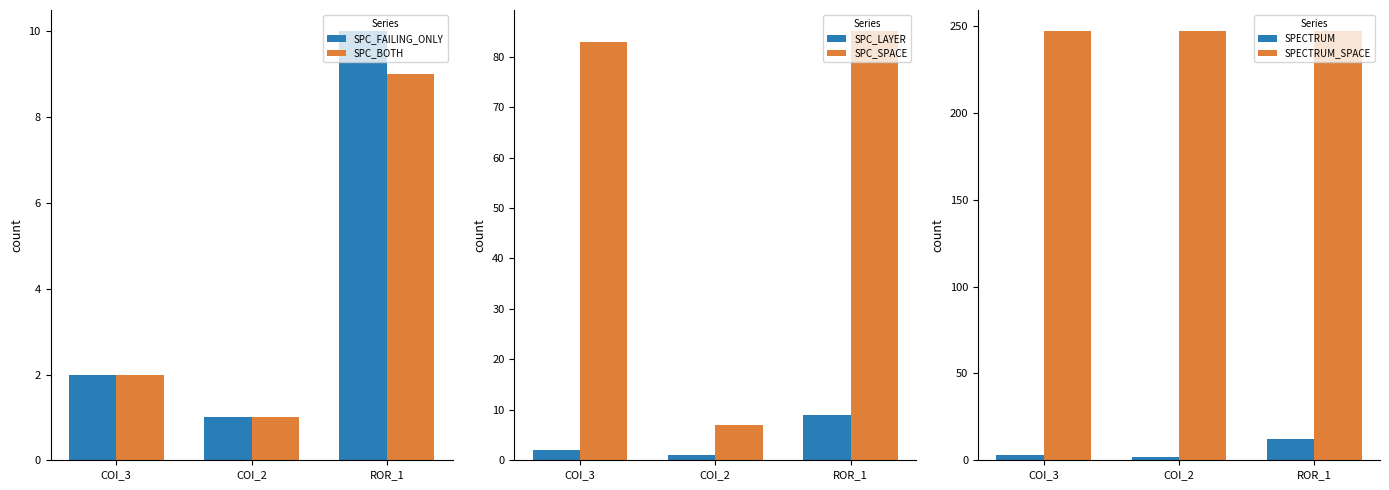

What is the label of the 2nd bar from the left?

COI_2